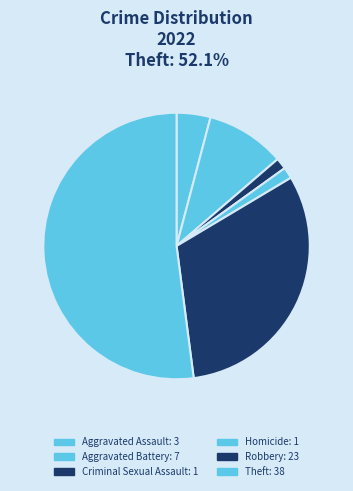

How many segments does this pie chart have?

6